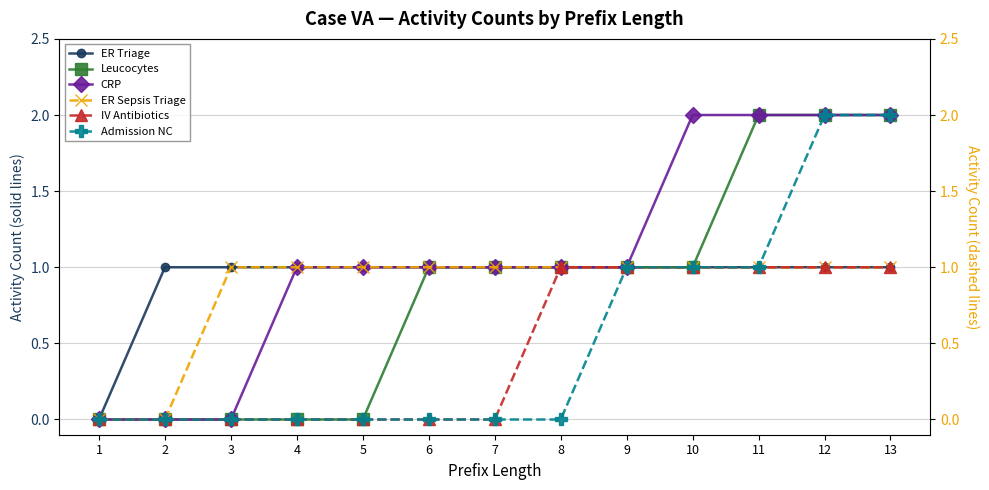

True or false: ER Triage and CRP cross at least once.

False